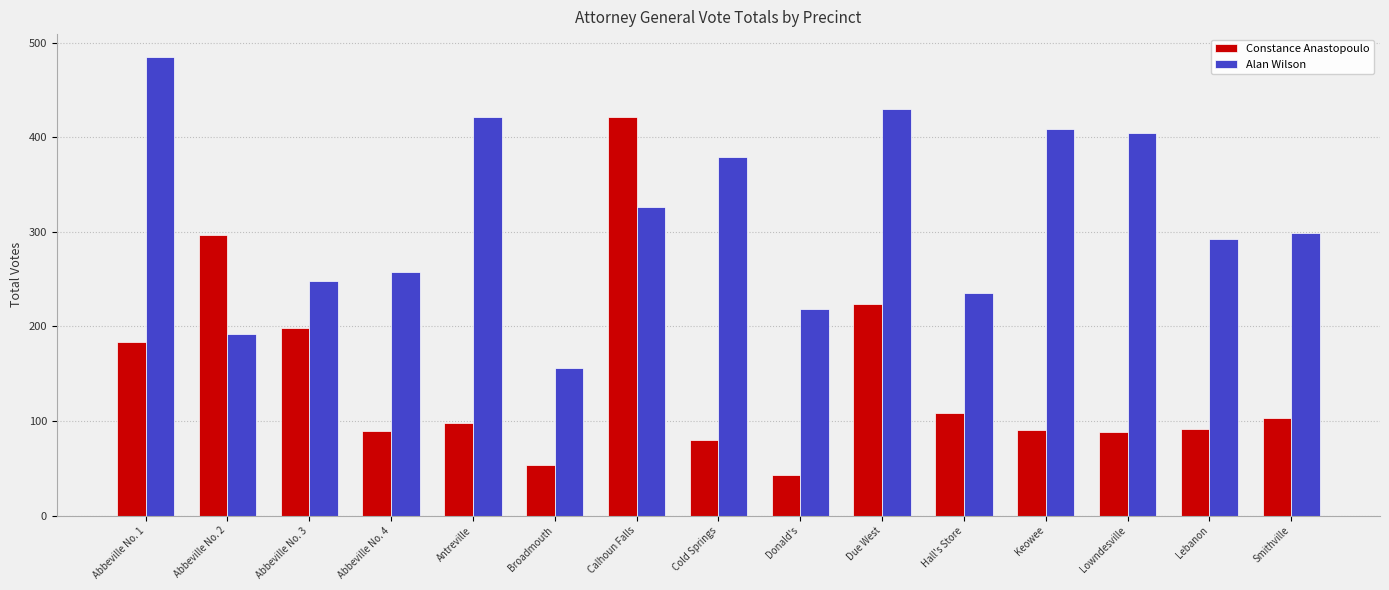

Which series changed the most between Abbeville No. 2 and Smithville?

Constance Anastopoulo